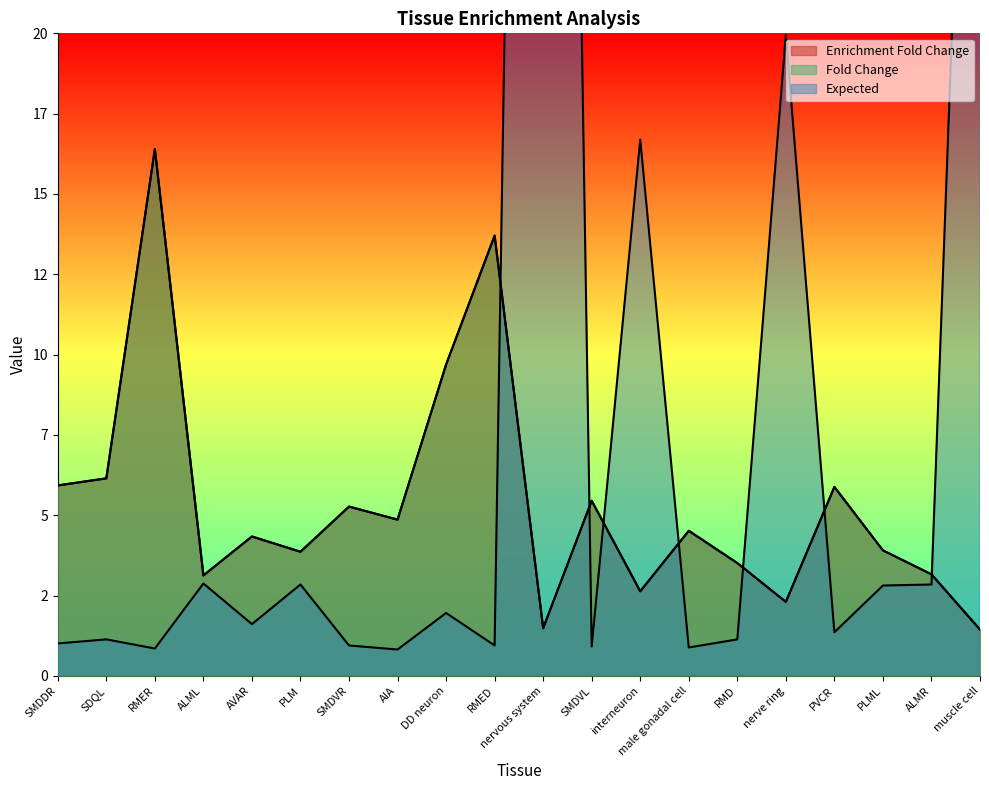

Where do Expected and Fold Change first cross each other?

RMED and nervous system